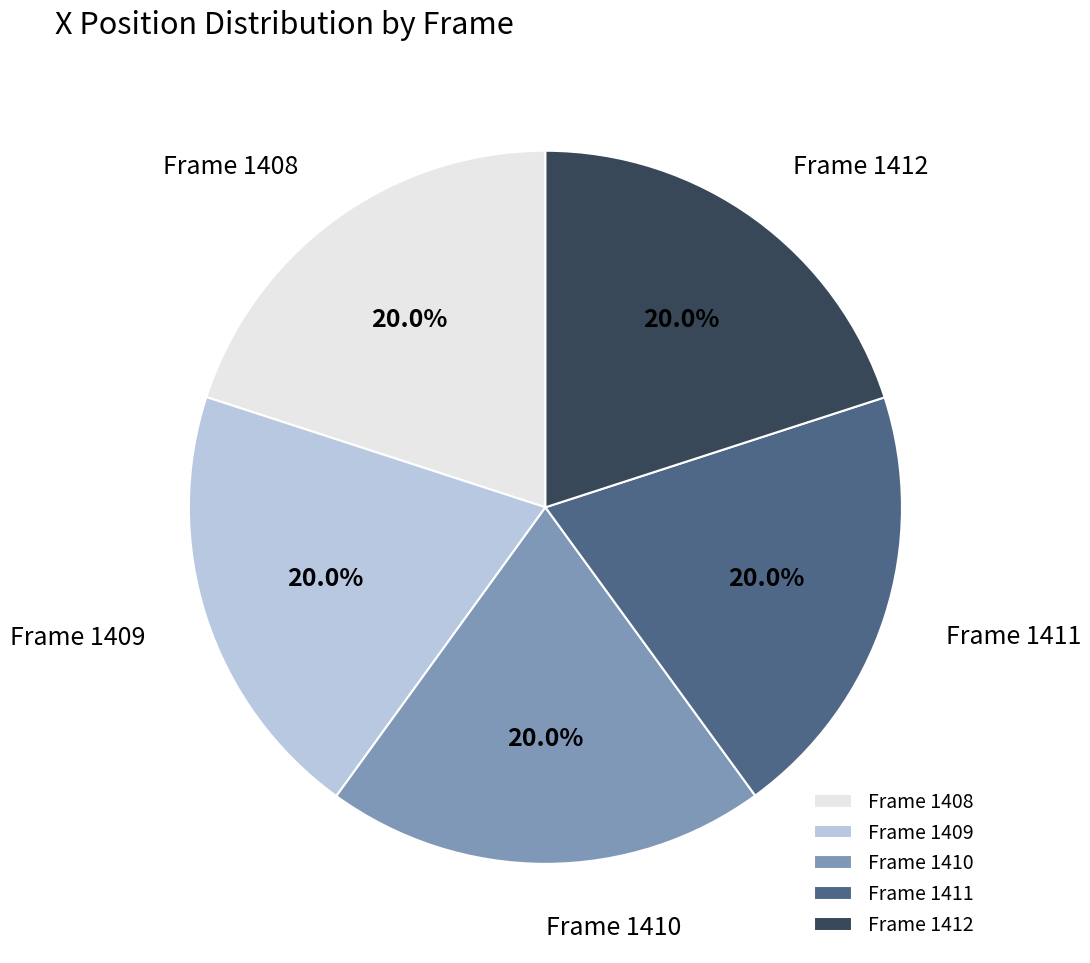

To the nearest percent, what is the average slice percentage?

20%